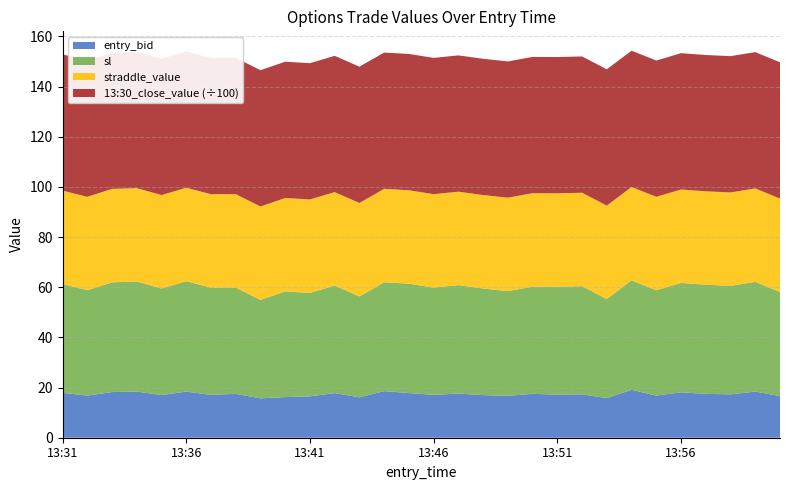

Reading left to right, extract all data points from this chart.

entry_bid: 13:31=17.9	13:32=16.8	13:33=18.2	13:34=18.4	13:35=17.0	13:36=18.4	13:37=17.1	13:38=17.5	13:39=15.7	13:40=16.2	13:41=16.5	13:42=17.8	13:43=16.1	13:44=18.6	13:45=17.8	13:46=17.1	13:47=17.6	13:48=17.0	13:49=16.7	13:50=17.5	13:51=17.2	13:52=17.3	13:53=15.8	13:54=19.1	13:55=16.8	13:56=18.1	13:57=17.5	13:58=17.3	13:59=18.4	14:00=16.6
sl: 13:31=43.4	13:32=42.0	13:33=43.8	13:34=43.9	13:35=42.5	13:36=44.0	13:37=42.8	13:38=42.4	13:39=39.2	13:40=42.1	13:41=41.2	13:42=42.9	13:43=40.2	13:44=43.4	13:45=43.6	13:46=42.8	13:47=43.2	13:48=42.5	13:49=41.8	13:50=42.8	13:51=43.0	13:52=43.1	13:53=39.5	13:54=43.6	13:55=42.0	13:56=43.6	13:57=43.5	13:58=43.2	13:59=43.8	14:00=41.5
straddle_value: 13:31=37.2	13:32=37.2	13:33=37.2	13:34=37.2	13:35=37.2	13:36=37.2	13:37=37.2	13:38=37.2	13:39=37.2	13:40=37.2	13:41=37.2	13:42=37.2	13:43=37.2	13:44=37.2	13:45=37.2	13:46=37.2	13:47=37.2	13:48=37.2	13:49=37.2	13:50=37.2	13:51=37.2	13:52=37.2	13:53=37.2	13:54=37.2	13:55=37.2	13:56=37.2	13:57=37.2	13:58=37.2	13:59=37.2	14:00=37.2
13:30_close_value: 13:31=5433.9	13:32=5433.9	13:33=5433.9	13:34=5433.9	13:35=5433.9	13:36=5433.9	13:37=5433.9	13:38=5433.9	13:39=5433.9	13:40=5433.9	13:41=5433.9	13:42=5433.9	13:43=5433.9	13:44=5433.9	13:45=5433.9	13:46=5433.9	13:47=5433.9	13:48=5433.9	13:49=5433.9	13:50=5433.9	13:51=5433.9	13:52=5433.9	13:53=5433.9	13:54=5433.9	13:55=5433.9	13:56=5433.9	13:57=5433.9	13:58=5433.9	13:59=5433.9	14:00=5433.9